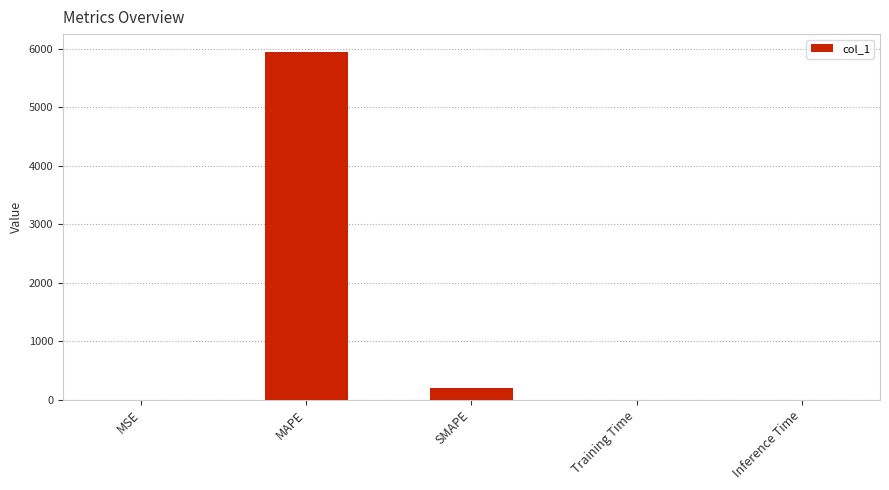

Is it true that the value at MAPE is 5954.6?

True